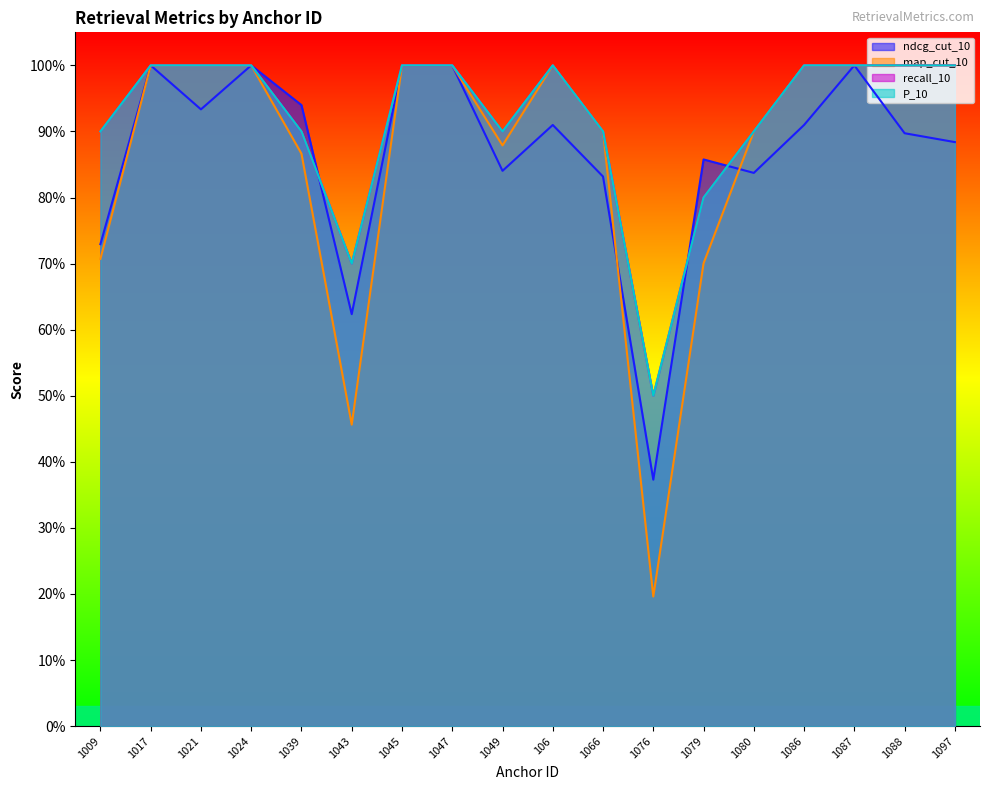

Where is map_cut_10 nearest to the value 0?

1076